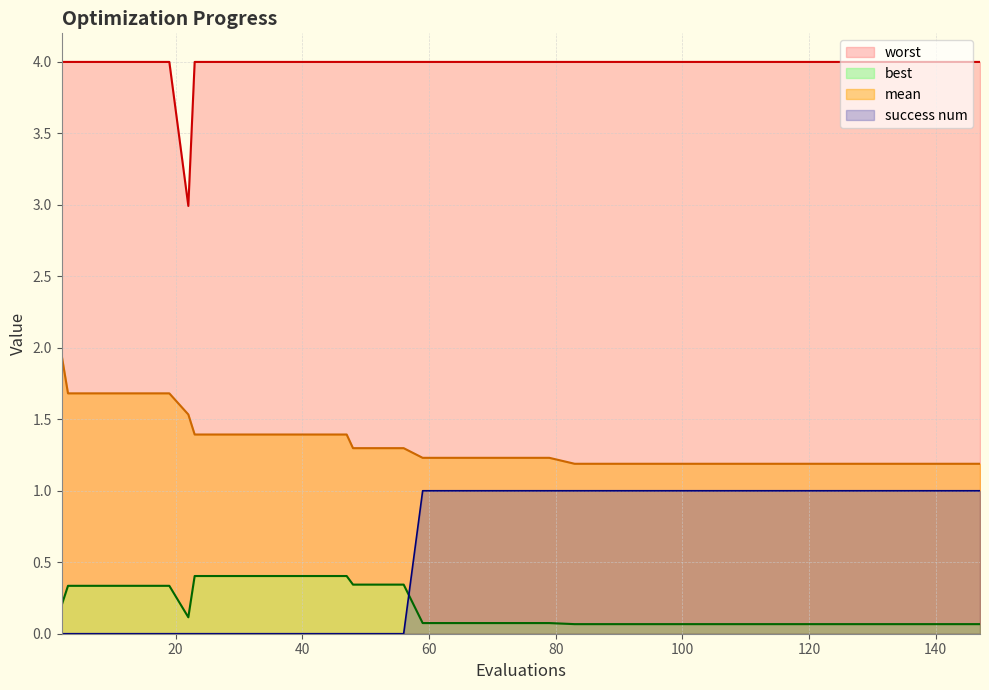

What is the approximate value of success num at 79?

1.0